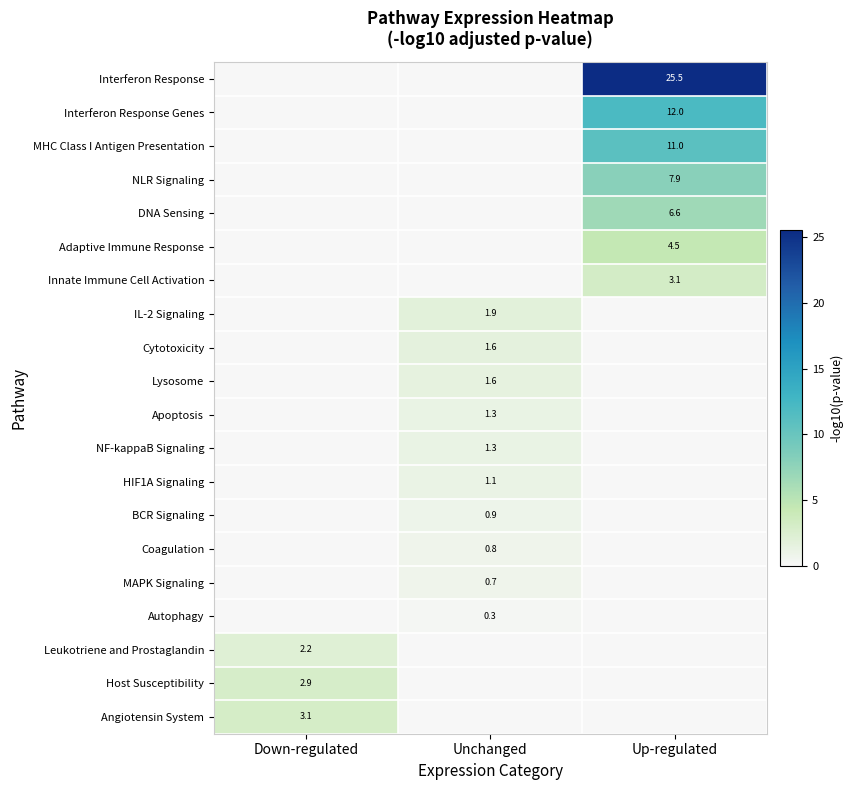

Is it true that BCR Signaling equals 0.9 at Unchanged?

True